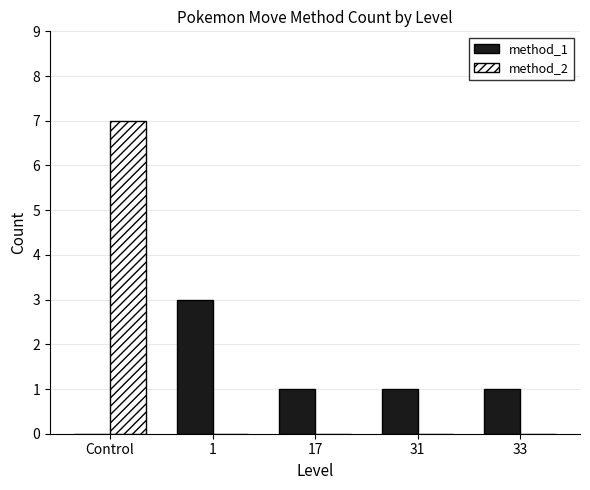

Between Control and 31, which series saw the biggest shift?

method_2